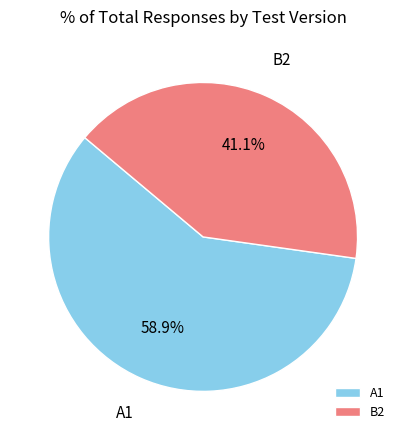

Which has a higher value, A1 or B2?

A1